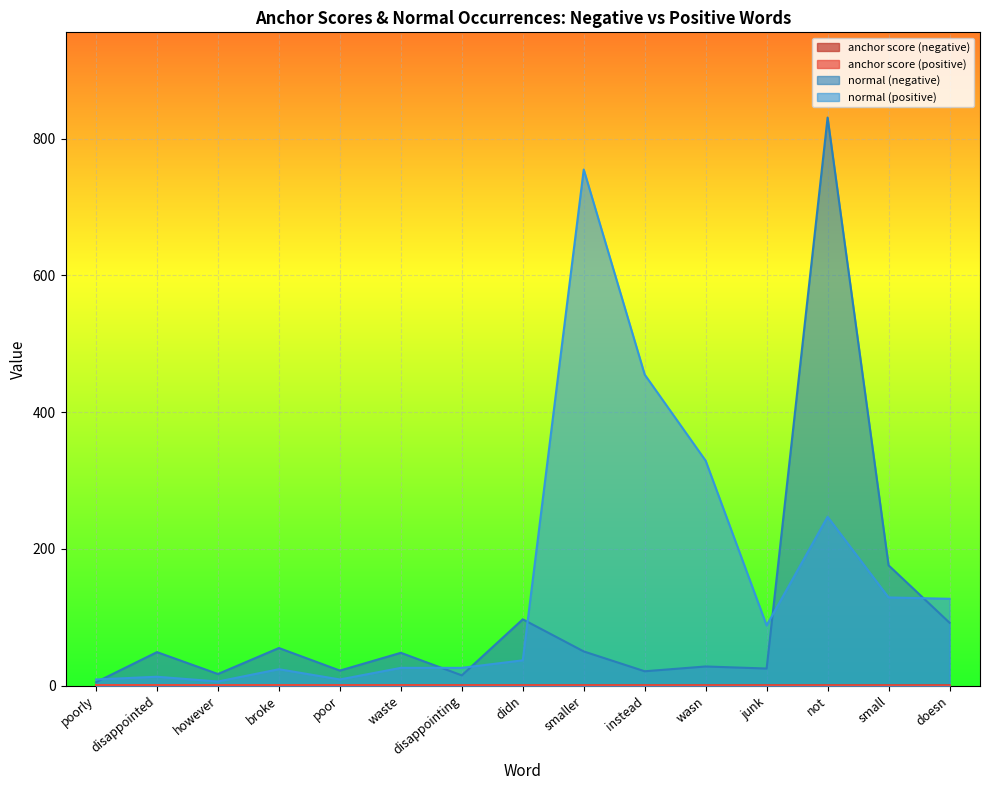

Reading right to left, transcribe all the data shown in this chart.

anchor score (negative): 0.5	0.5	0.5	0.5	0.6	0.6	0.6	0.6	0.7	0.7	0.7	0.7	0.7	0.7	0.9
anchor score (positive): 0.1	0.2	0.2	0.3	0.3	0.3	0.4	0.5	0.5	0.6	0.6	0.7	0.8	0.8	0.8
normal (negative): 92.0	176.0	831.0	25.0	28.0	21.0	50.0	97.0	15.0	48.0	22.0	55.0	17.0	49.0	5.0
normal (positive): 127.0	129.0	247.0	88.0	329.0	455.0	755.0	37.0	26.0	26.0	9.0	24.0	6.0	13.0	9.0